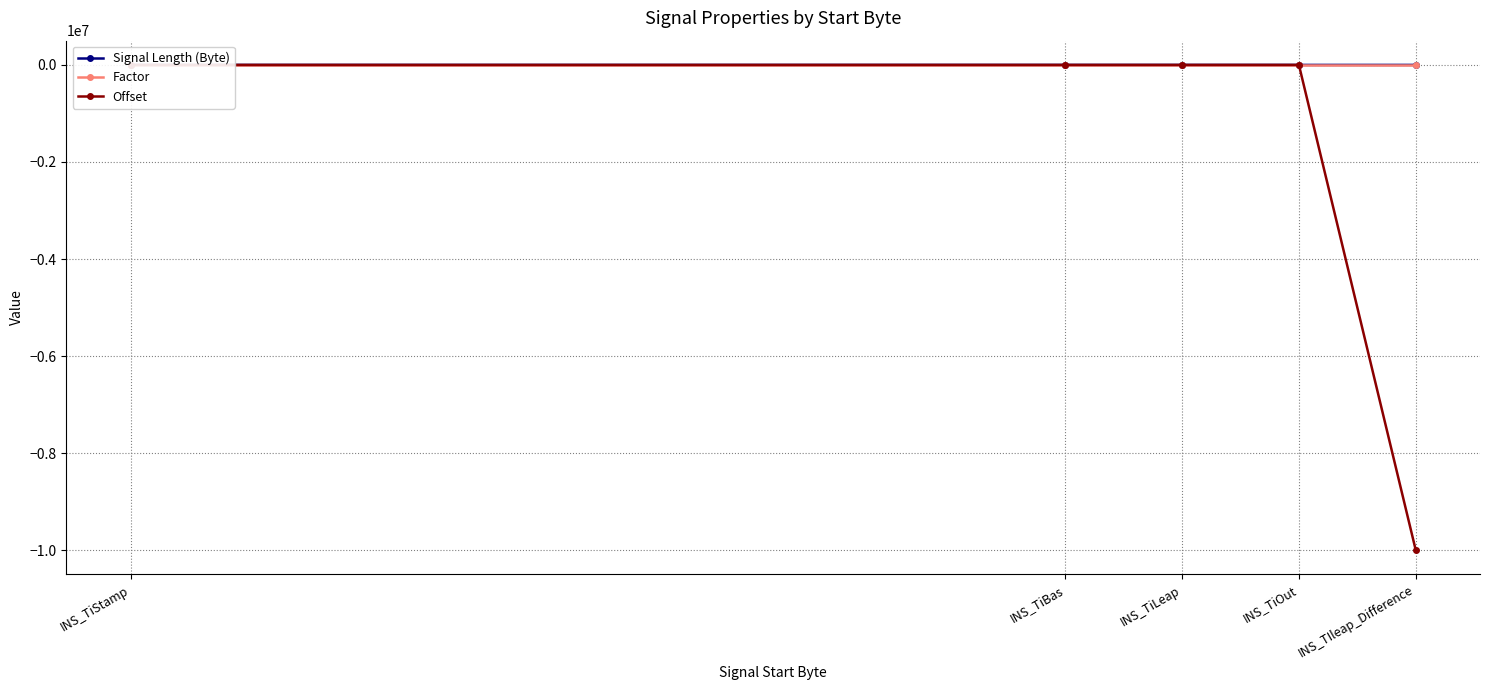

Reading right to left, list all the values displayed in this chart.

Signal Length (Byte): 4.0	1.0	1.0	1.0	8.0
Factor: 1.0	1.0	1.0	1.0	0.0
Offset: -10000000.0	0.0	0.0	0.0	0.0